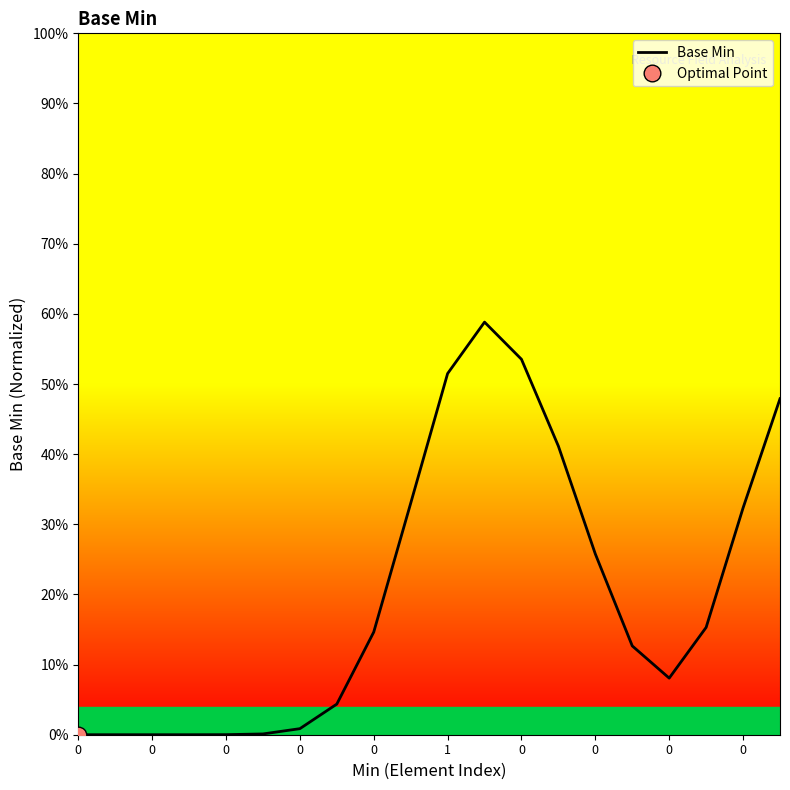

What is the value of the 18th point from the left?

0.2